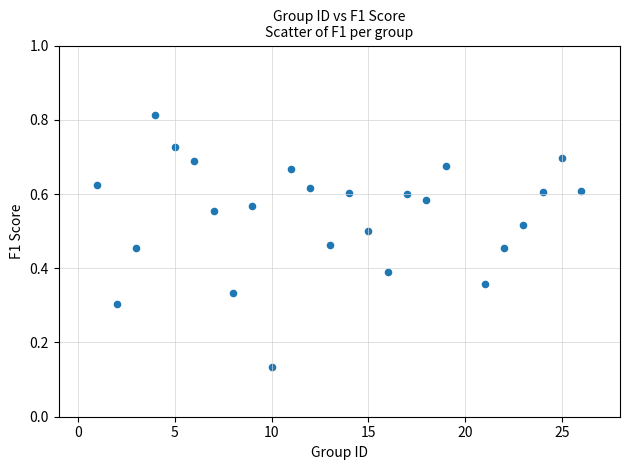

What is the range of X values (max minus min)?

25.0